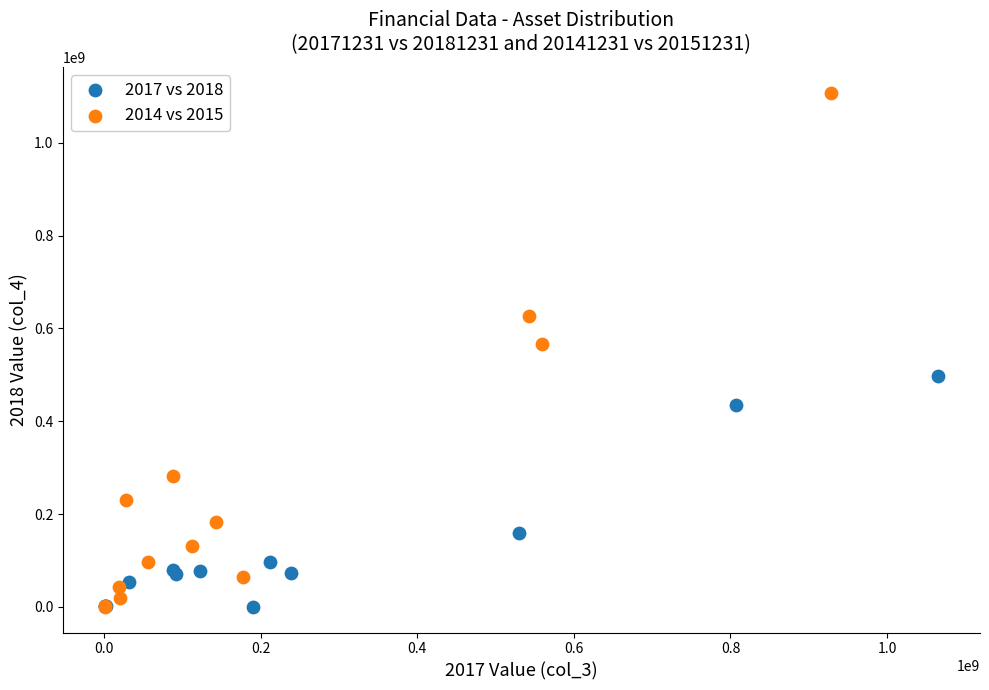

Which series reaches the maximum Y coordinate?

2014 vs 2015